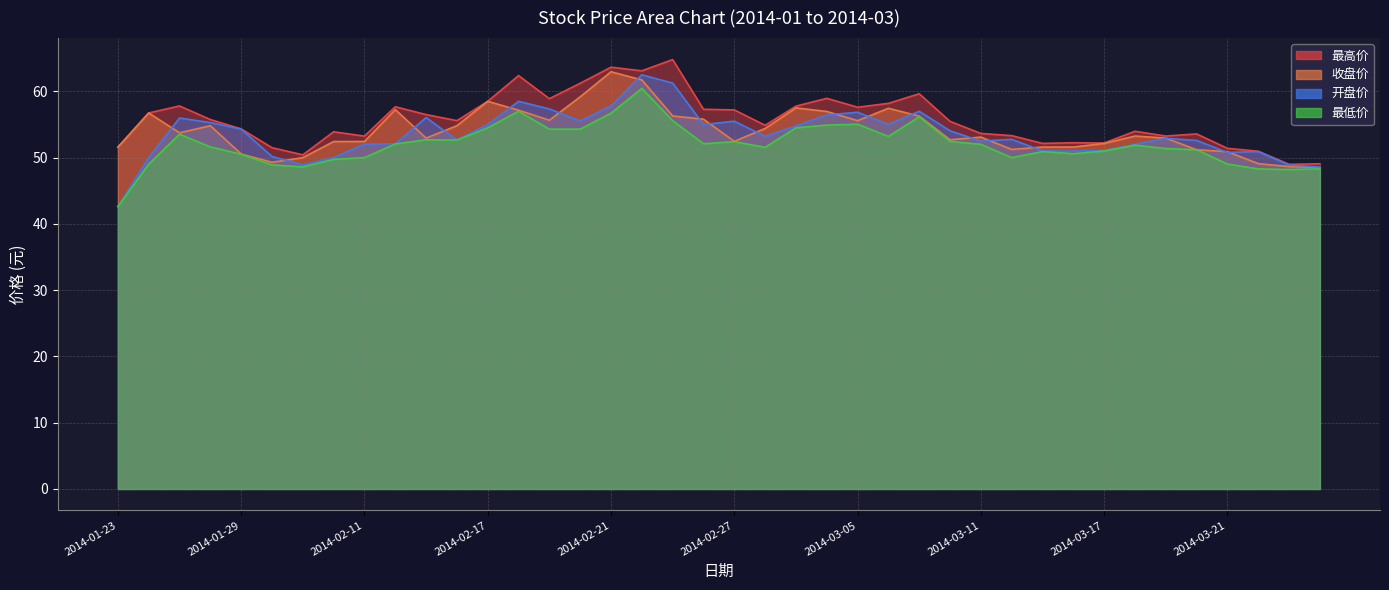

Is it true that 收盘价 equals 52.5 at 2014-02-27?

True